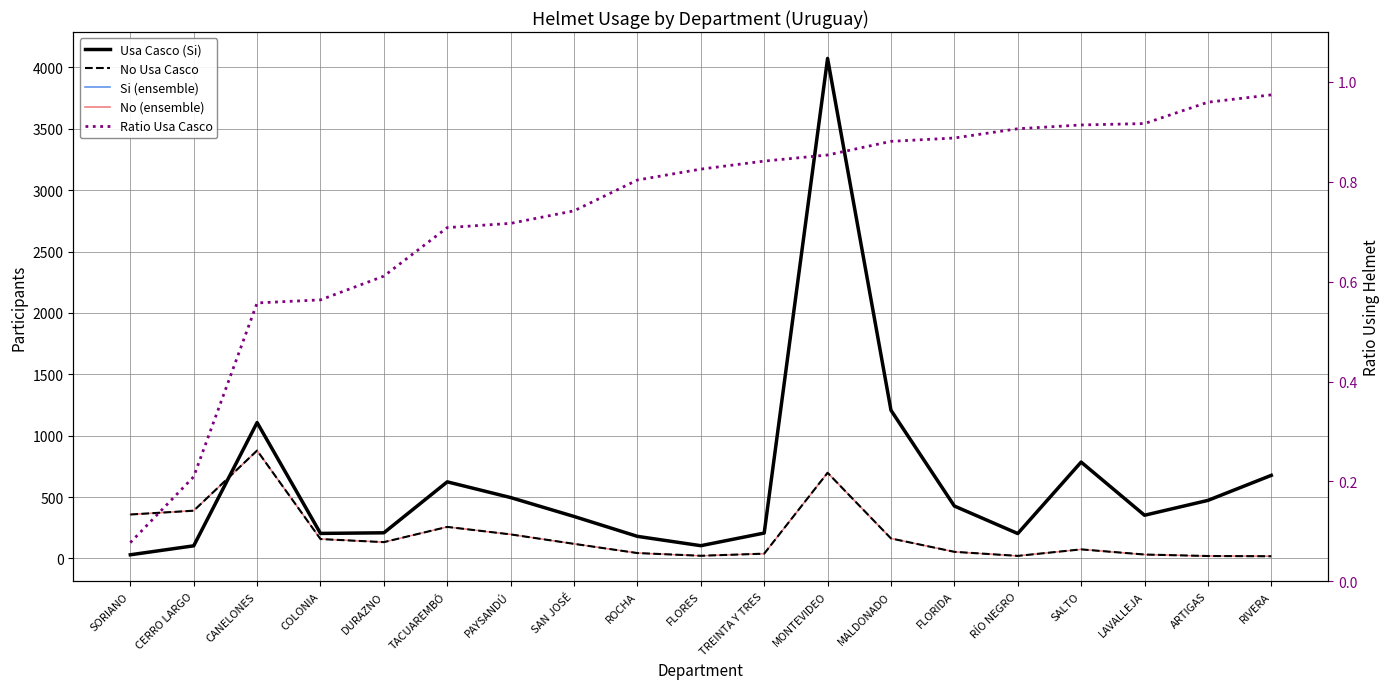

Count the number of categories in the chart.

19